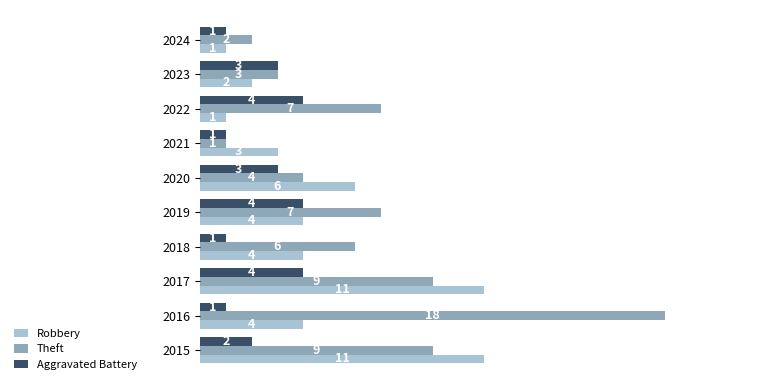

Which series has the largest total across all categories?

Theft